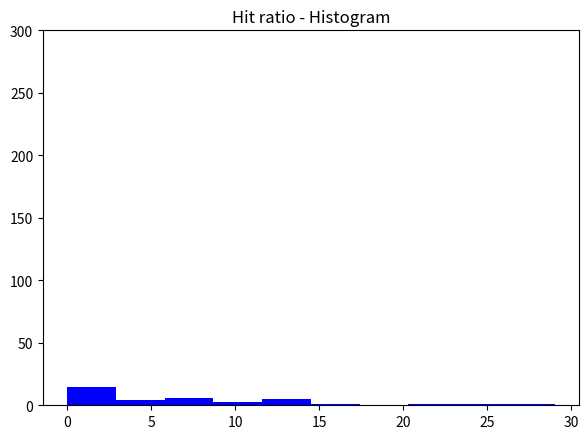

Reading left to right, transcribe this chart: for each bar, give the range it covers on the x-axis and its height. Neither the bar edges nor the heights are printed on the chart, so give them approximately, as read against the axes.

0.0 to 2.9: 15
2.9 to 5.8: under 5
5.8 to 8.7: 5
8.7 to 11.6: under 5
11.6 to 14.5: 5
14.5 to 17.4: under 5
17.4 to 20.3: 0
20.3 to 23.2: under 5
23.2 to 26.1: under 5
26.1 to 29.0: under 5